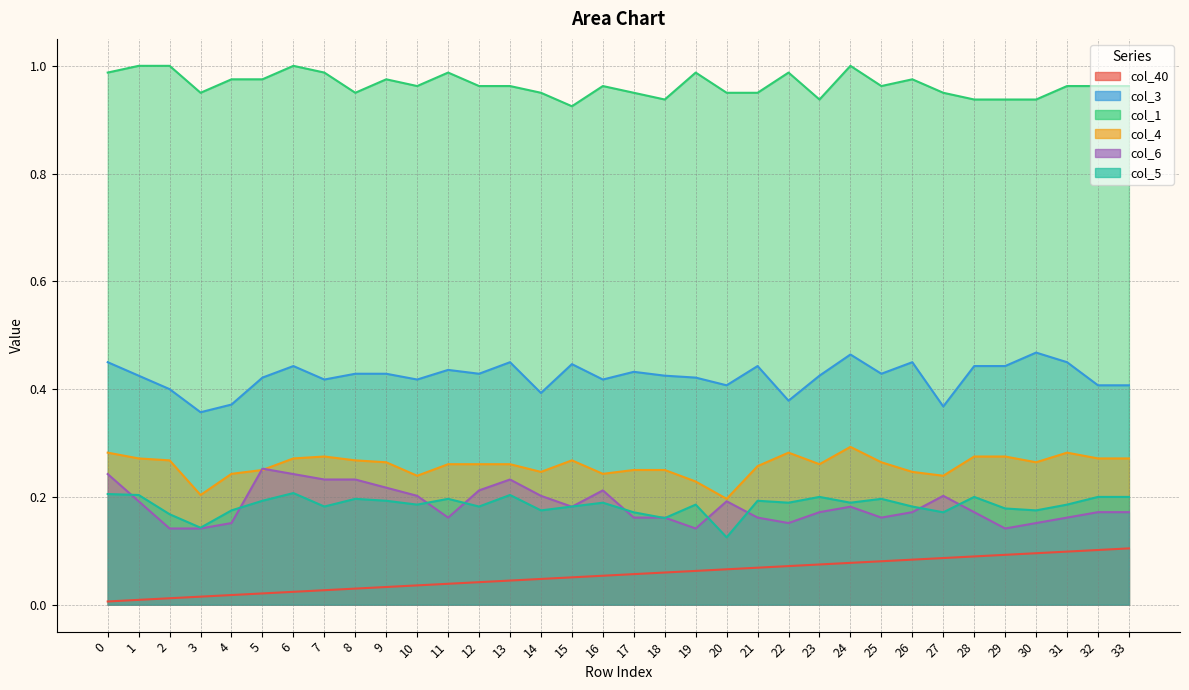

True or false: col_3 has a value of 0.7 at 26.

False